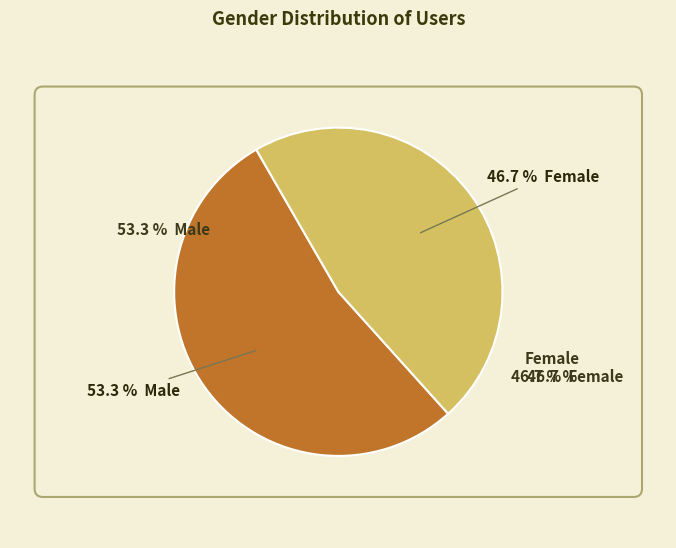

What is the majority slice?

Male